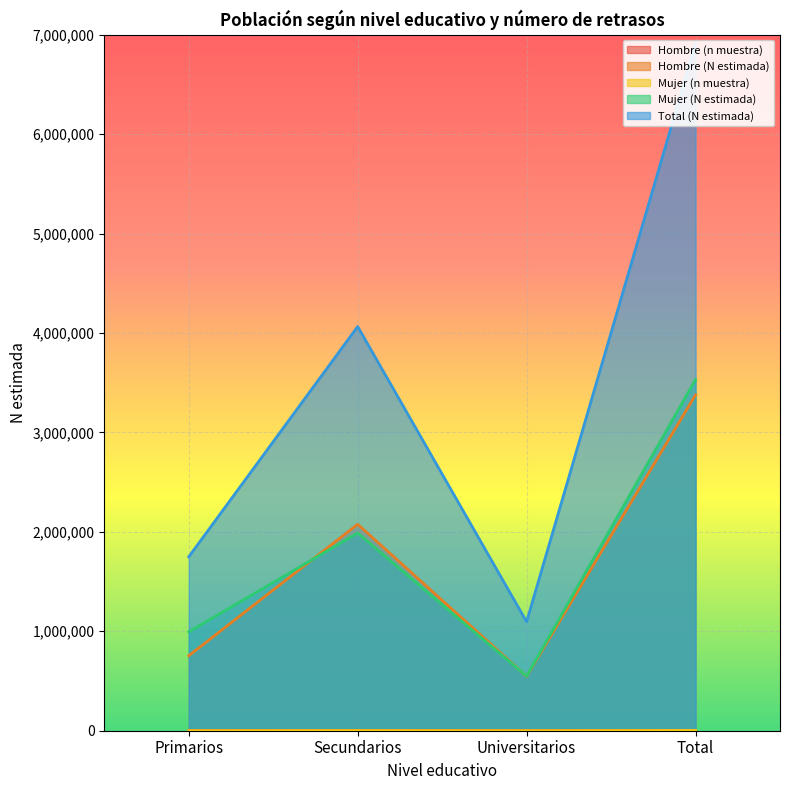

Is it true that Mujer (N estimada) equals 994660 at Primarios?

True